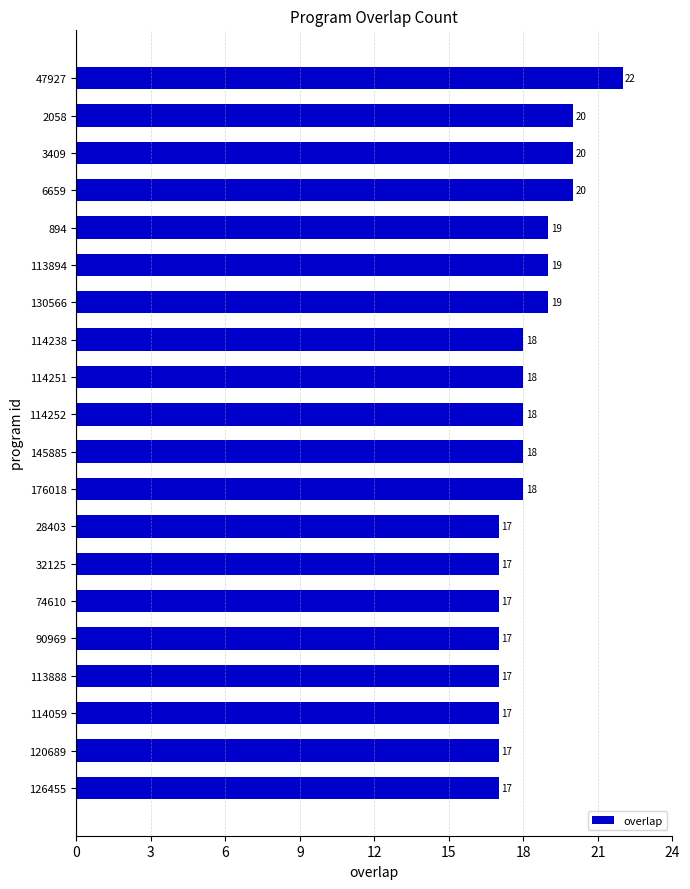

What is the minimum value shown in the chart?

17